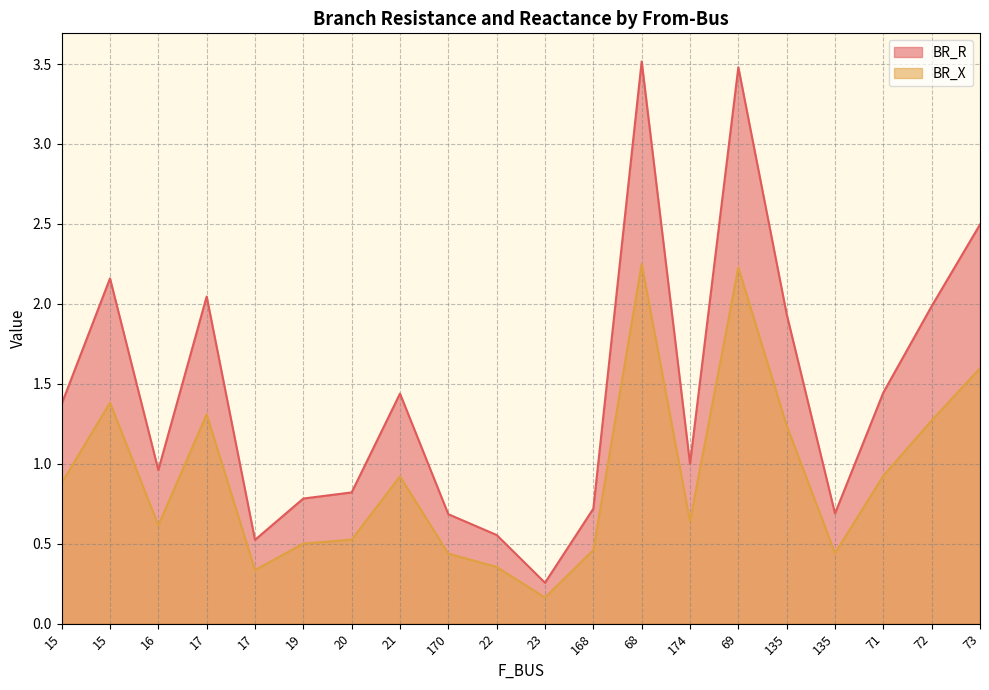

What is the sum of all BR_X values?

18.5